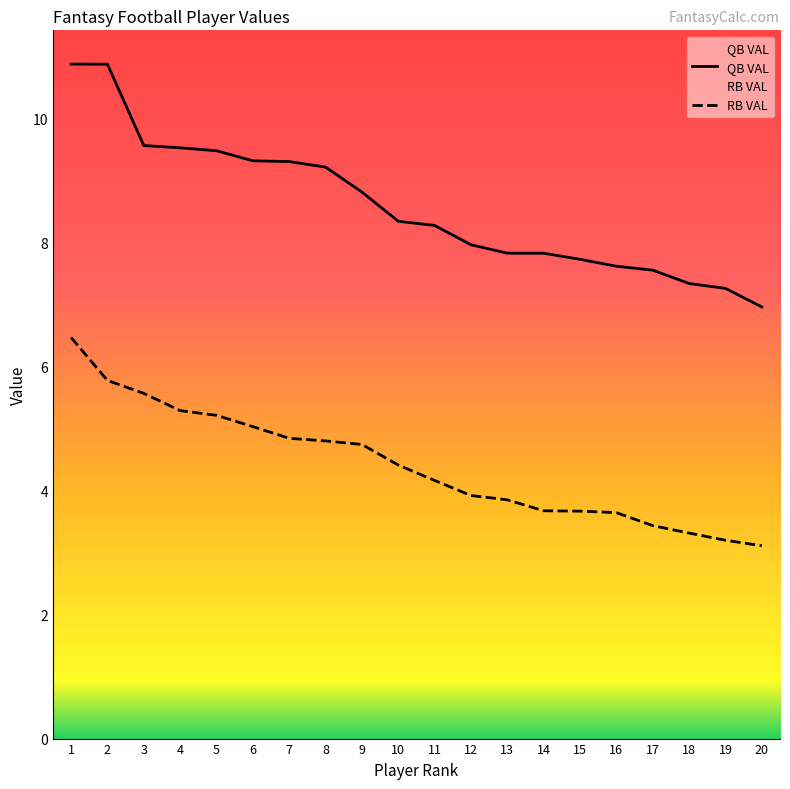

What is the difference between the maximum and minimum values in the RB VAL series?

3.4